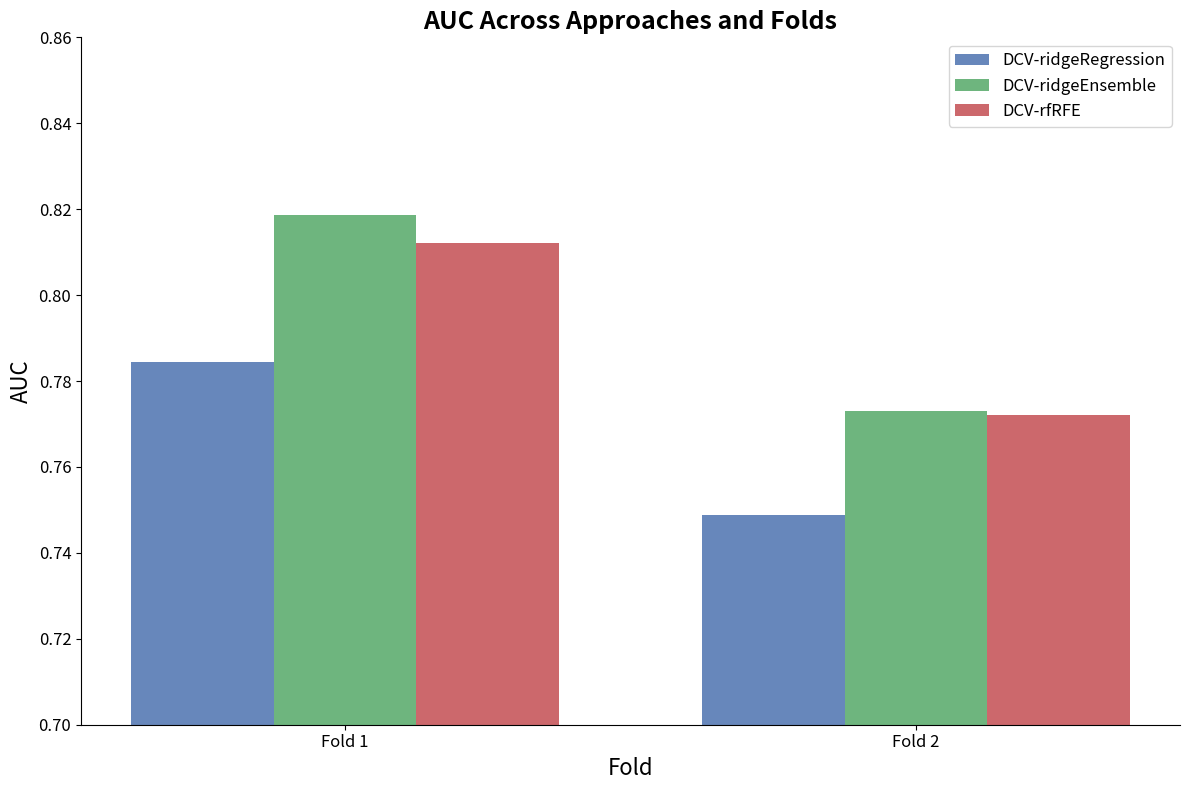

How many bars are there in each group?

3